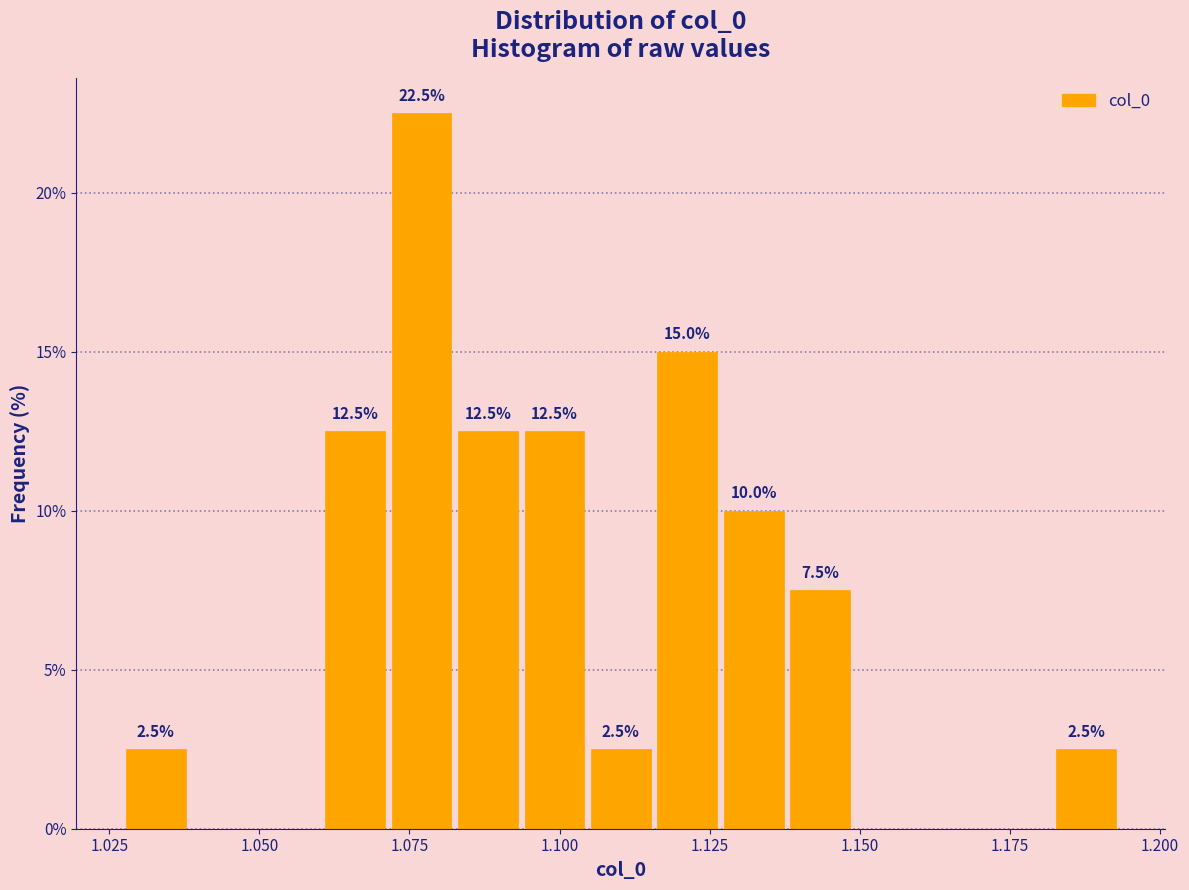

Around what value on the x-axis is the tallest bar? Give the approximate position of its centre, as read against the axis.

1.075